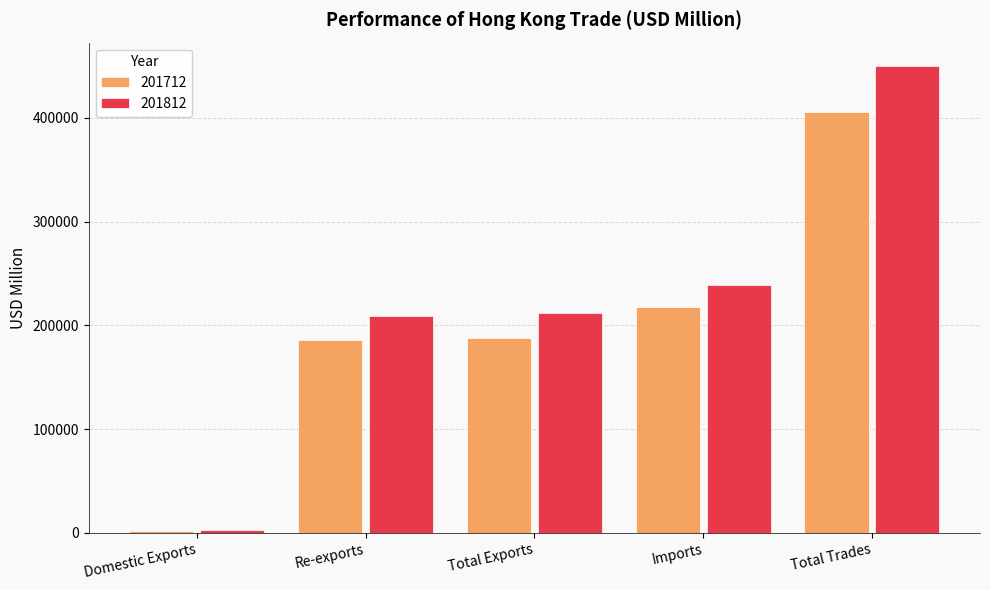

What is the difference between the highest and lowest values at Total Trades?

44314.3